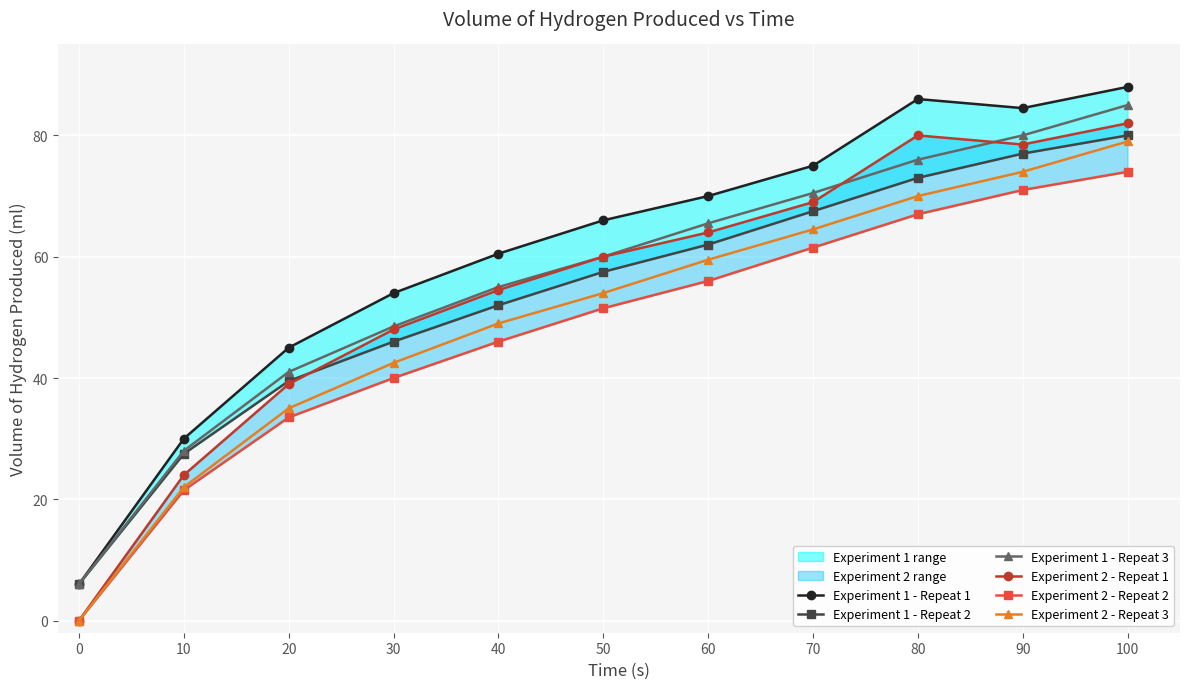

What is the greatest value displayed?

88.0